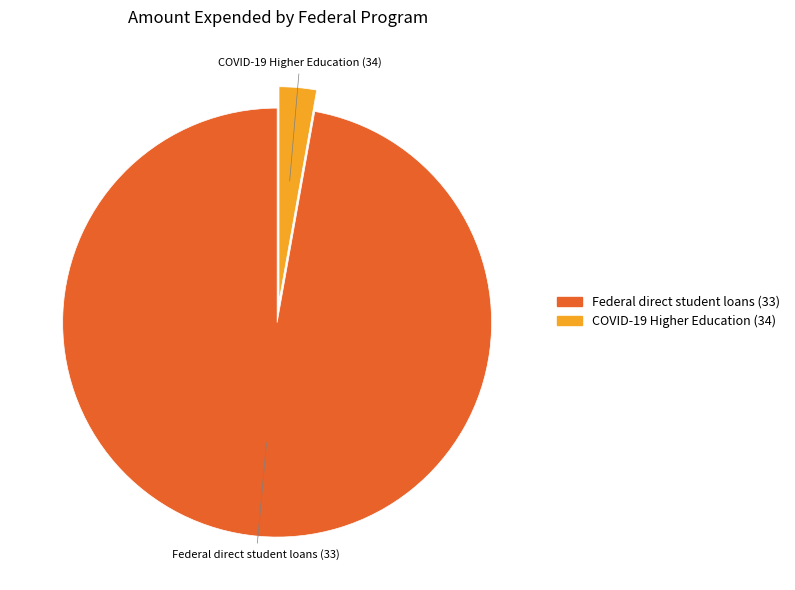

Count the number of slices in the pie.

2